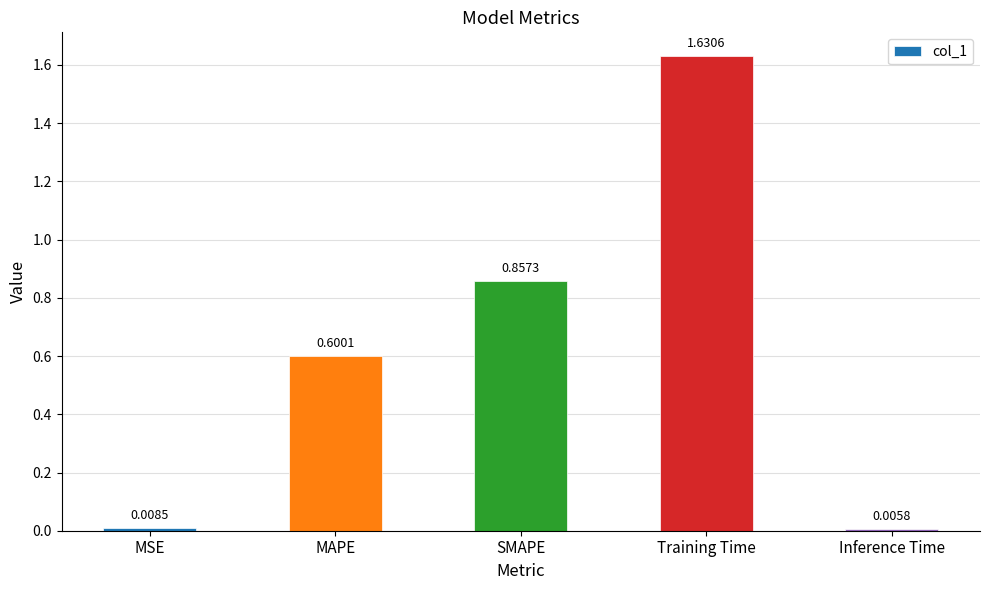

What is the value of the 2nd bar from the left?

0.6